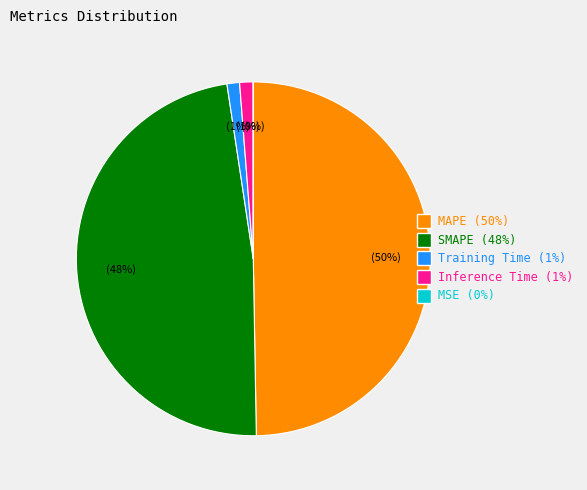

Is the sum of SMAPE and Training Time greater than half?

No